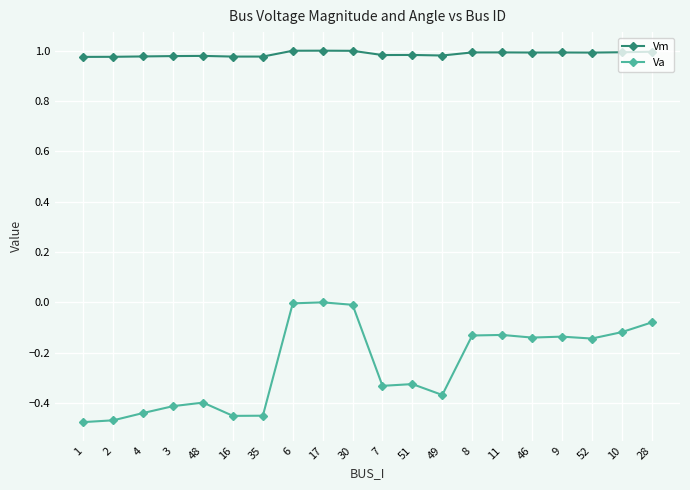

Which series has the largest total across all categories?

Vm